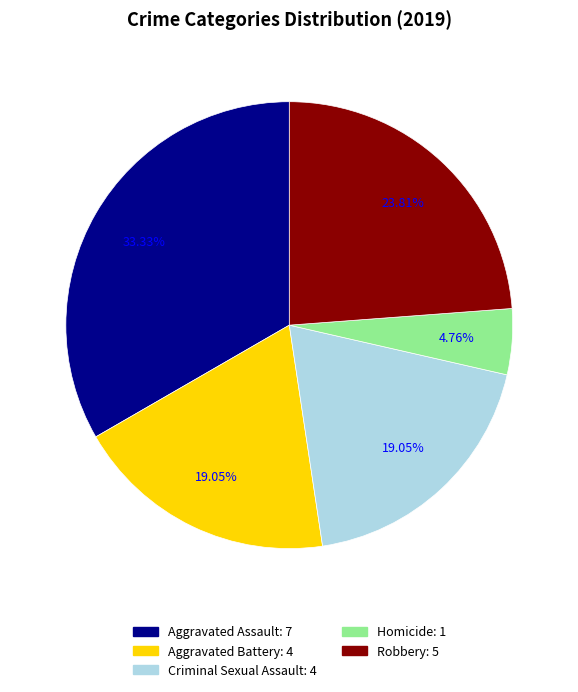

Approximately how many times larger is the value at Aggravated Battery compared to Criminal Sexual Assault?

1.0